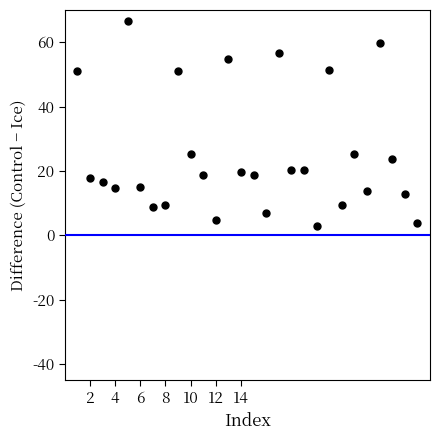

What is the range of Y values (max minus min)?

63.8